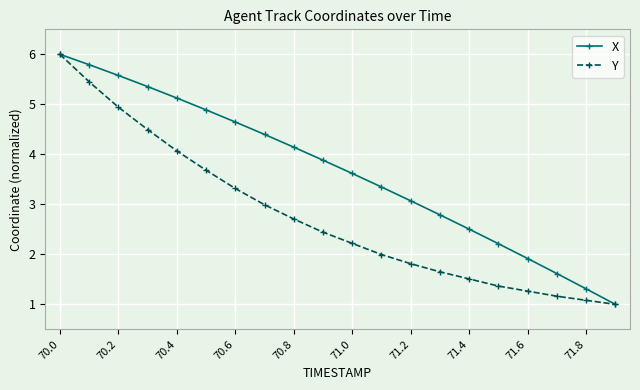

List the series in order of their overall mean, lowest first.

Y, X